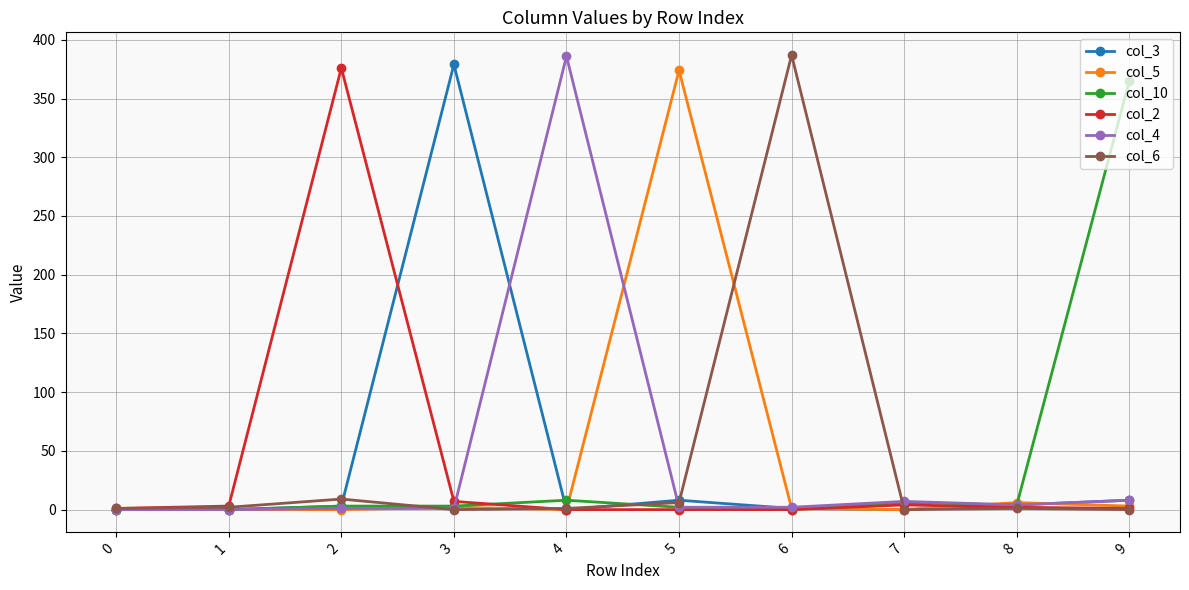

Is the value of col_2 at 2 greater than the value of col_6 at 8?

Yes